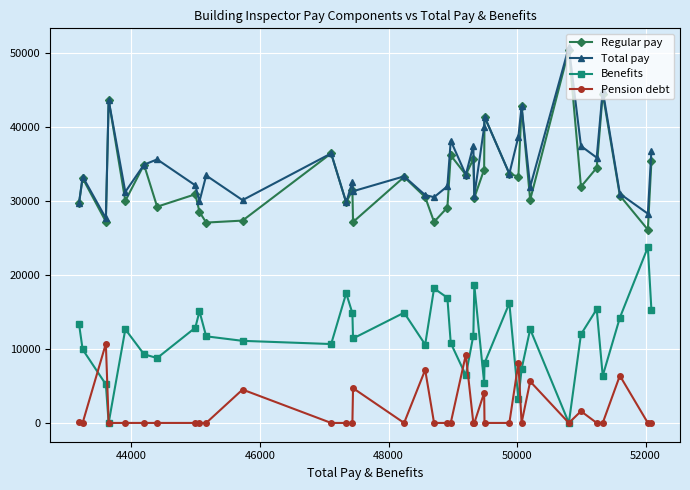

At how many categories does at least one series exceed 20792?

36